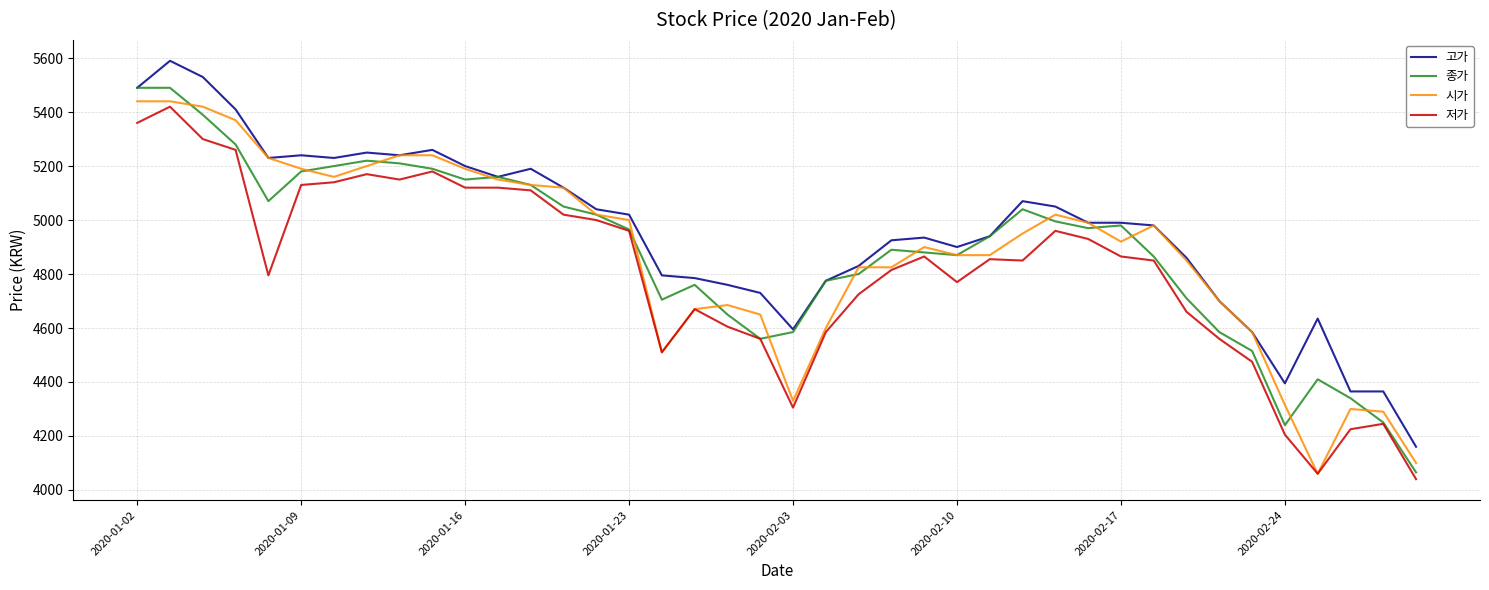

What is the greatest value displayed?

5590